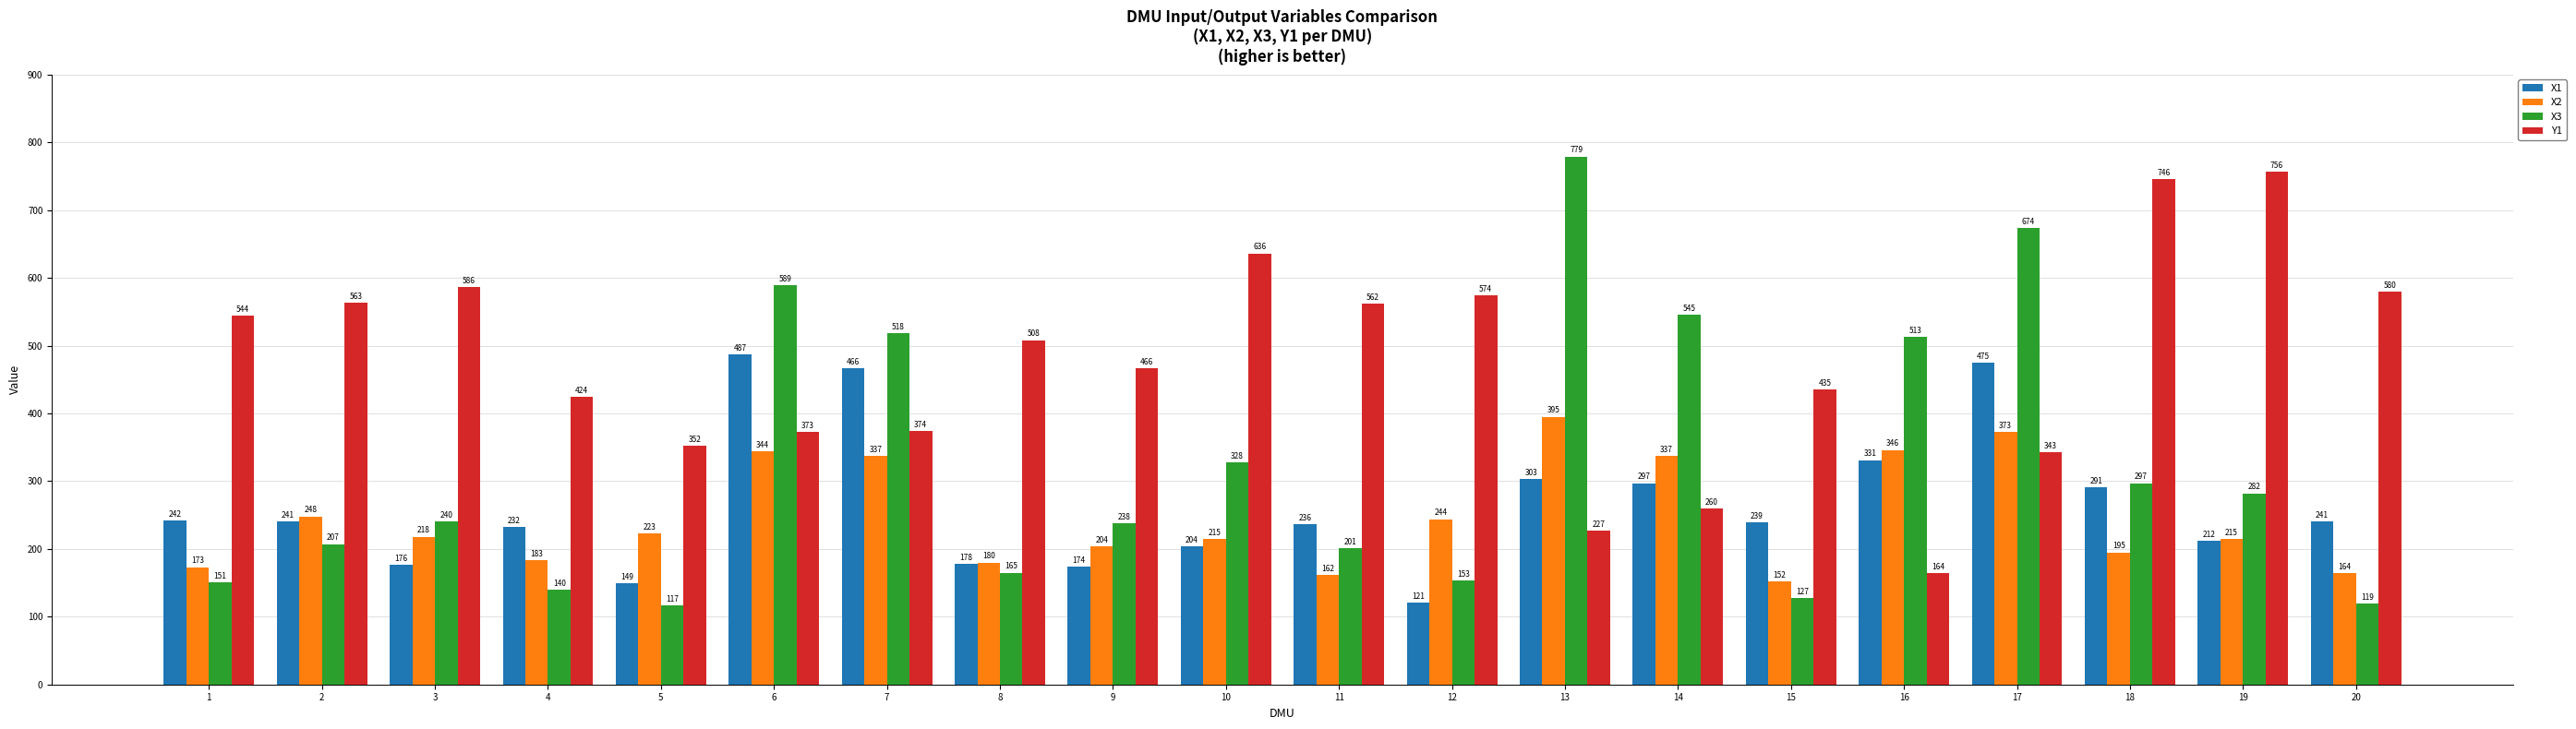

Reading left to right, transcribe all the data shown in this chart.

X1: 1=242	2=241	3=176	4=232	5=149	6=487	7=466	8=178	9=174	10=204	11=236	12=121	13=303	14=297	15=239	16=331	17=475	18=291	19=212	20=241
X2: 1=173	2=248	3=218	4=183	5=223	6=344	7=337	8=180	9=204	10=215	11=162	12=244	13=395	14=337	15=152	16=346	17=373	18=195	19=215	20=164
X3: 1=151	2=207	3=240	4=140	5=117	6=589	7=518	8=165	9=238	10=328	11=201	12=153	13=779	14=545	15=127	16=513	17=674	18=297	19=282	20=119
Y1: 1=544	2=563	3=586	4=424	5=352	6=373	7=374	8=508	9=466	10=636	11=562	12=574	13=227	14=260	15=435	16=164	17=343	18=746	19=756	20=580